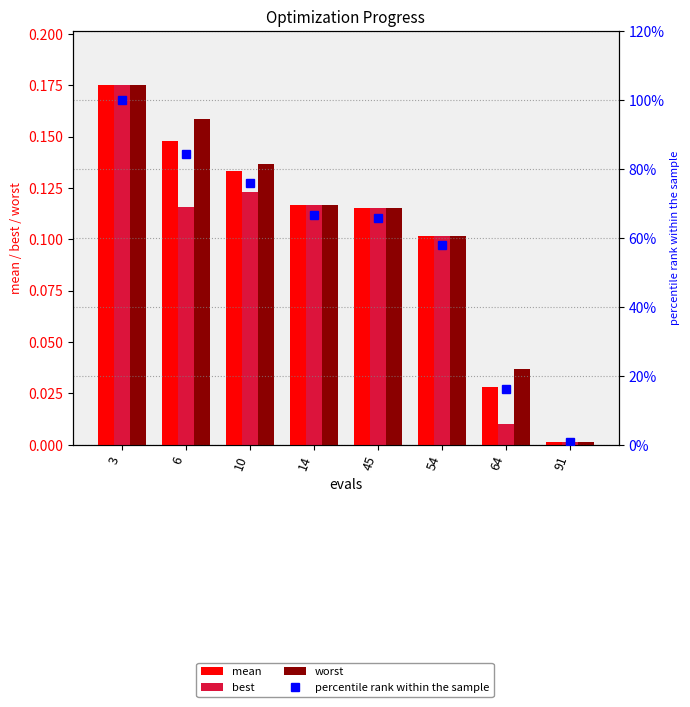

At how many categories does at least one series exceed 55?

6